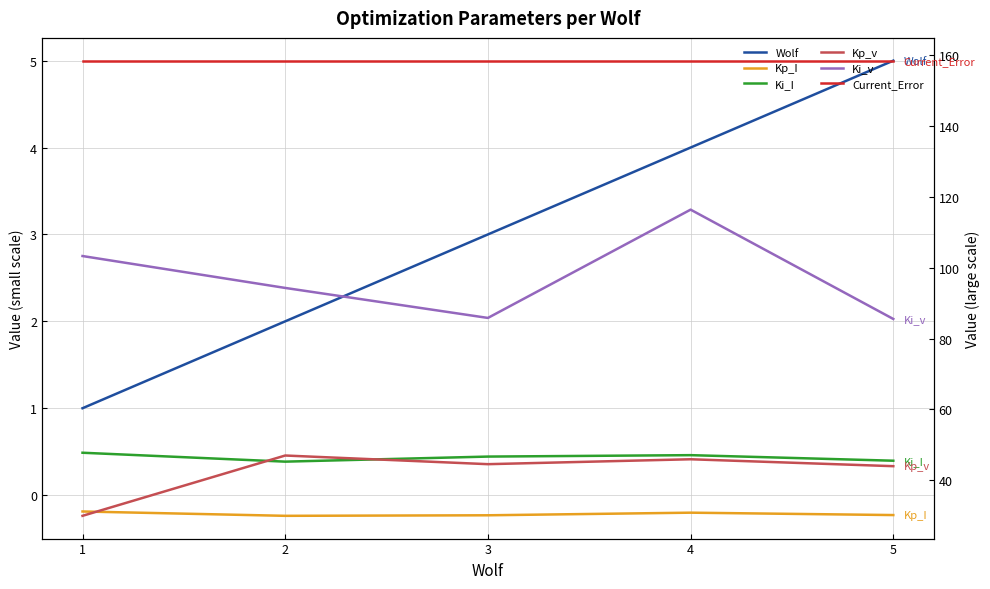

The Current_Error series shows 158.5 at 4. True or false?

True